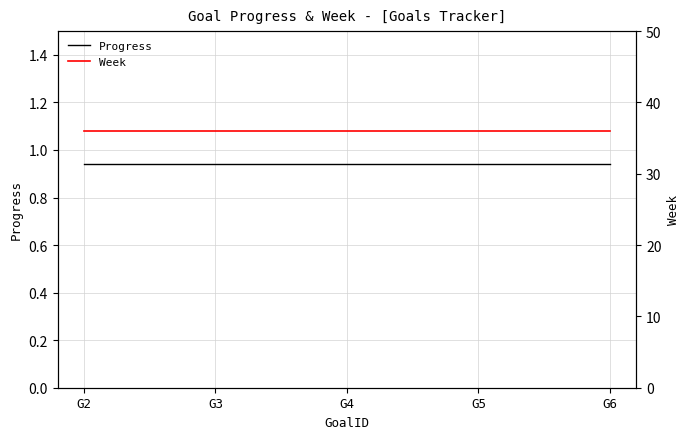

What are all the series names shown in the legend?

Progress, Week